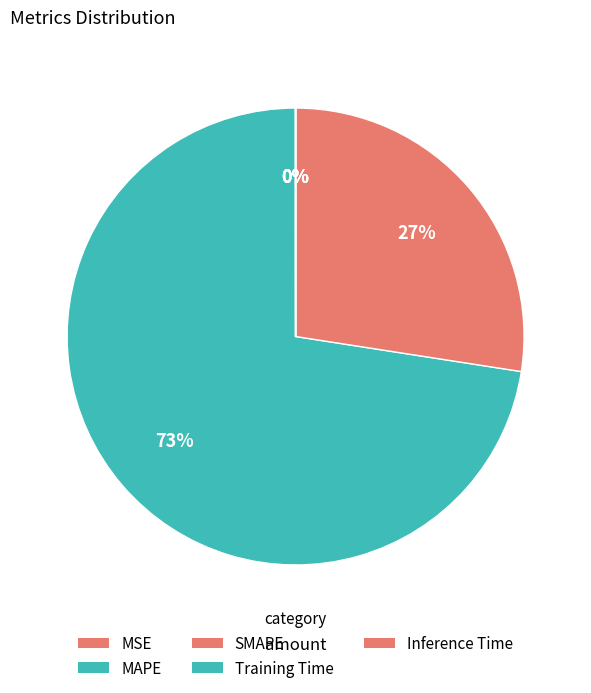

Which has a higher value, MAPE or Inference Time?

MAPE